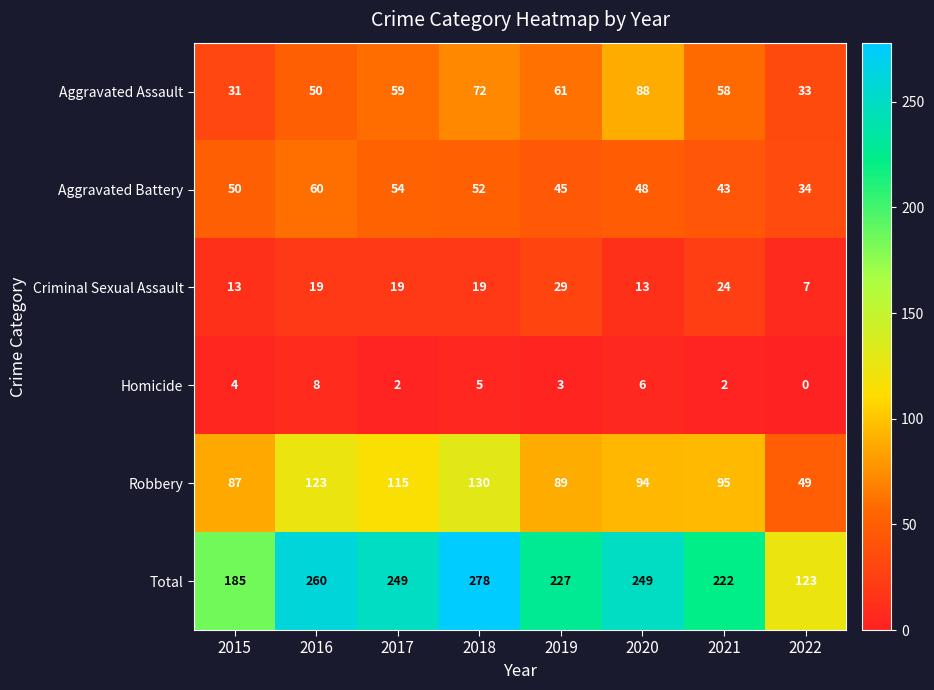

What is the spread (max minus min) of values at 2021?

220